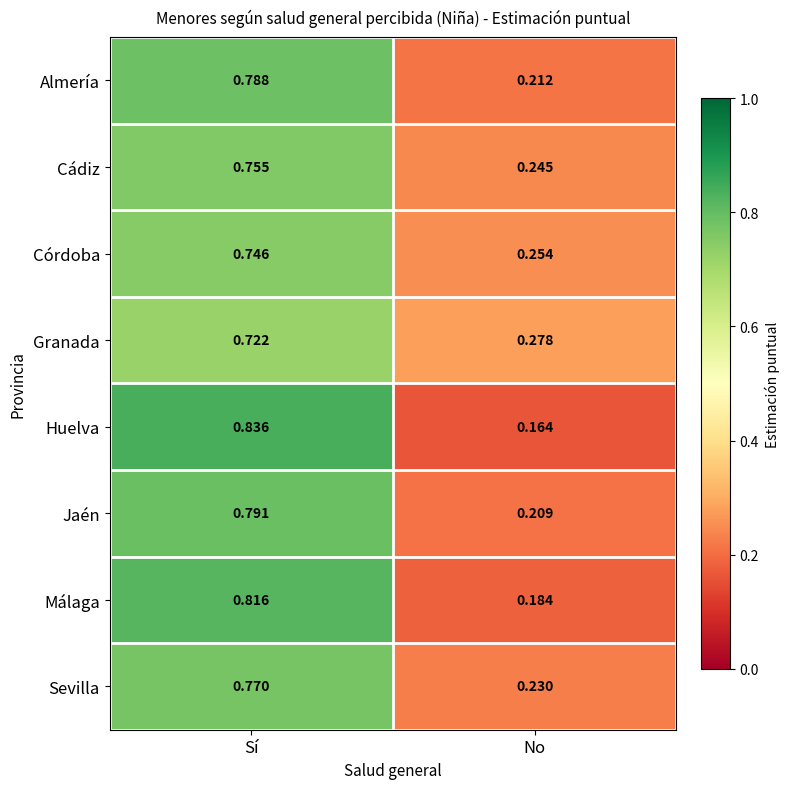

Which category has the lowest value in the Córdoba series?

No